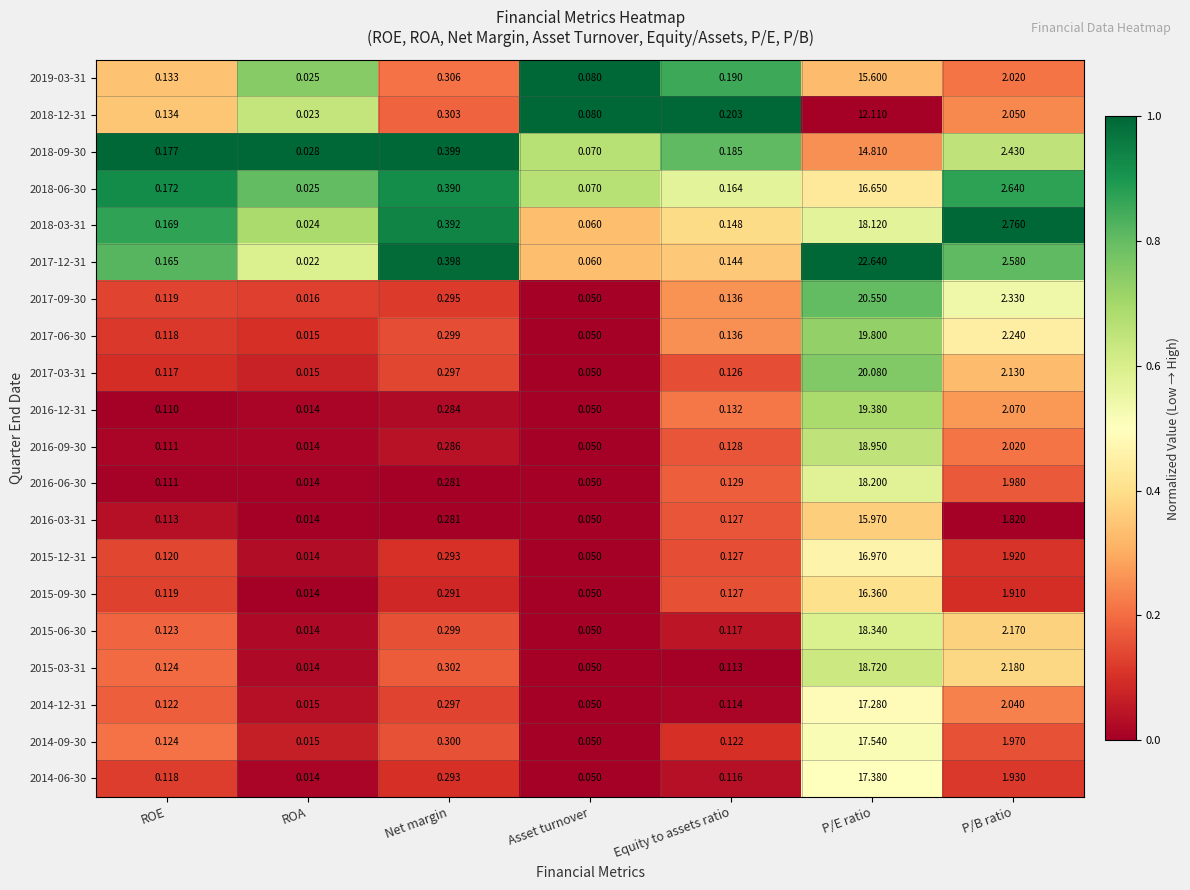

Which label corresponds to the largest value in the chart?

P/E ratio